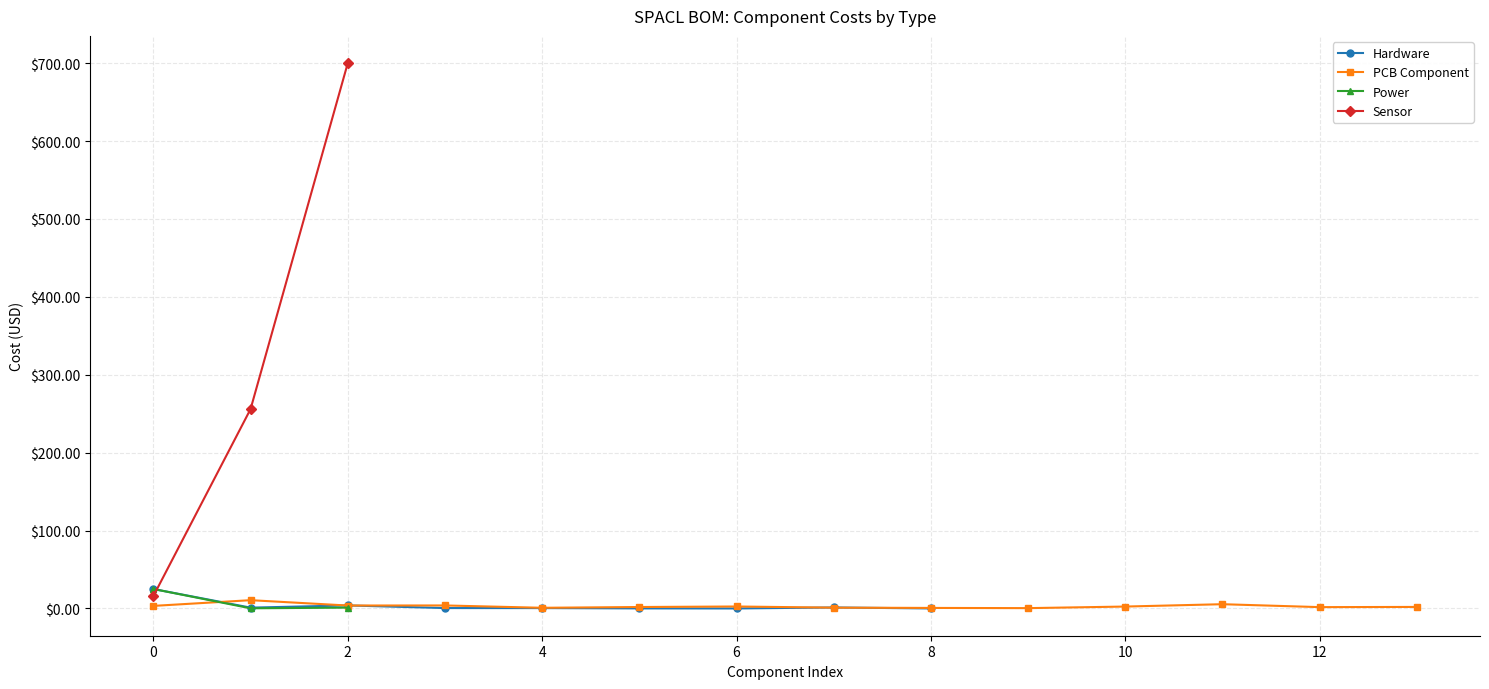

What is the smallest value displayed?

0.3